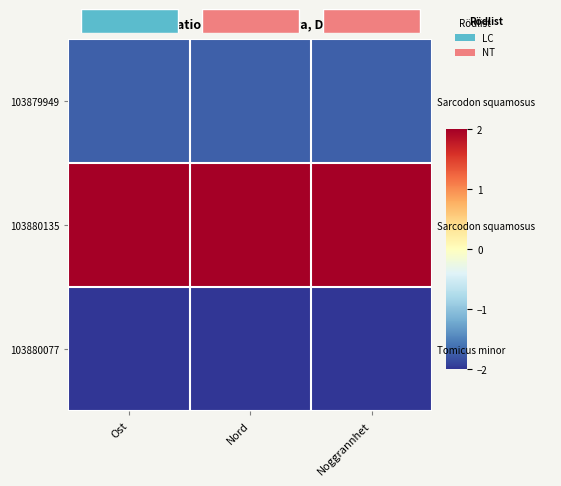

Is it true that 103880135 equals 1.3 at Ost?

False